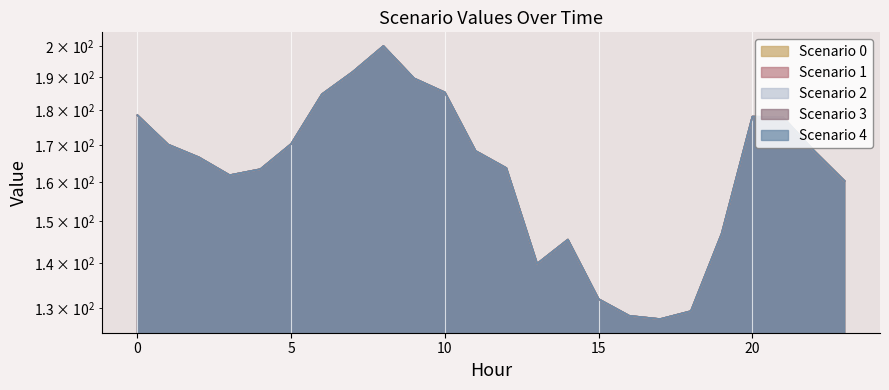

True or false: Scenario 1 and Scenario 4 cross at least once.

False